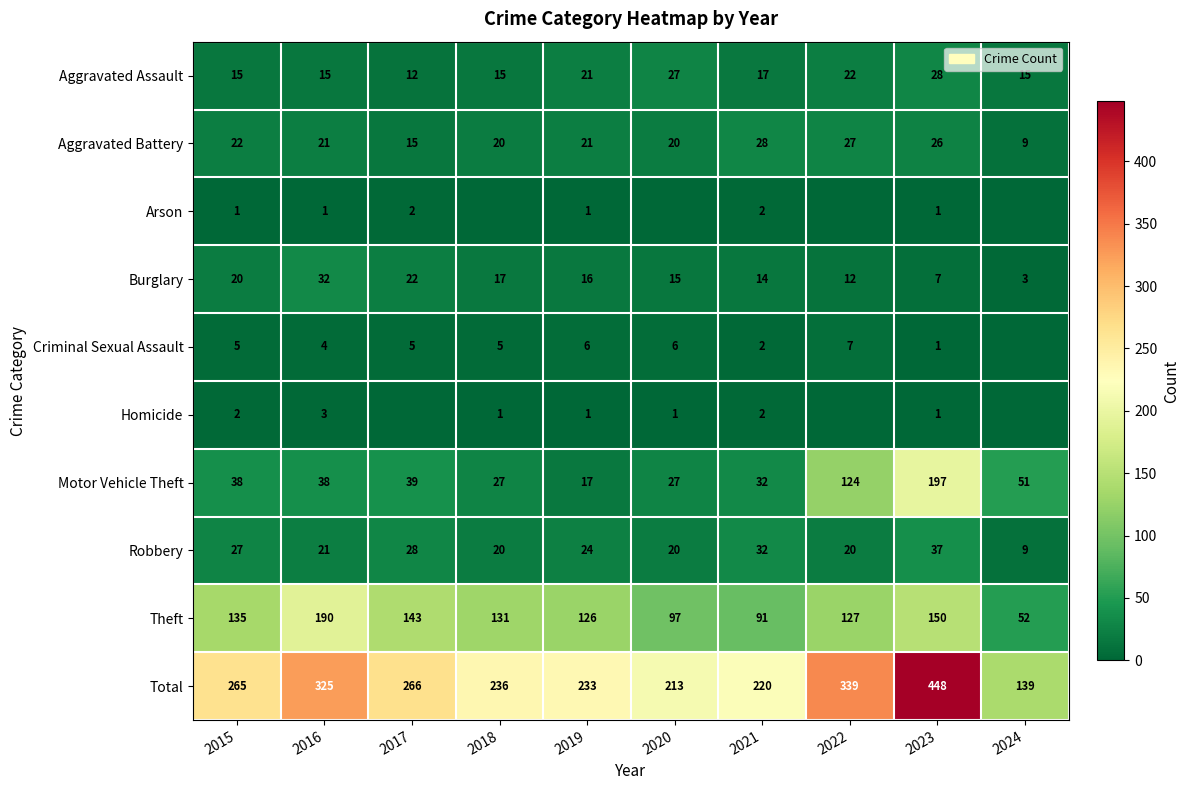

Which label corresponds to the largest value in the chart?

2023